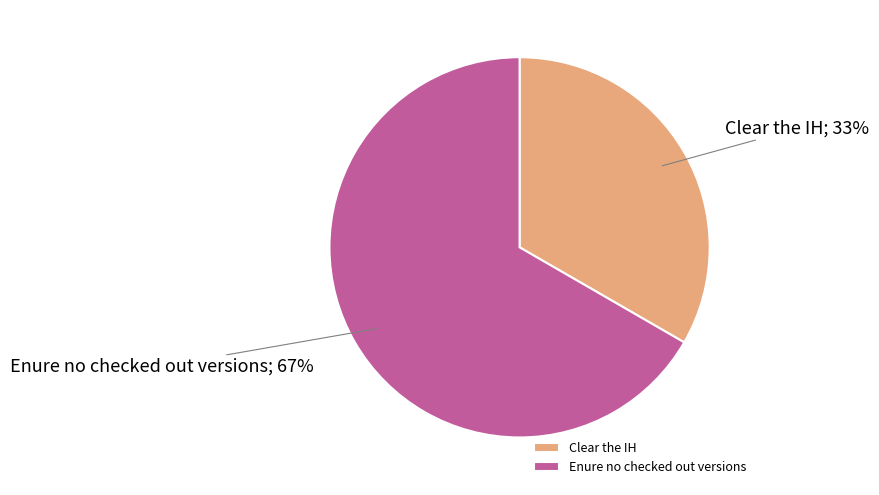

Combined, do Clear the IH and Enure no checked out versions account for over 50%?

Yes